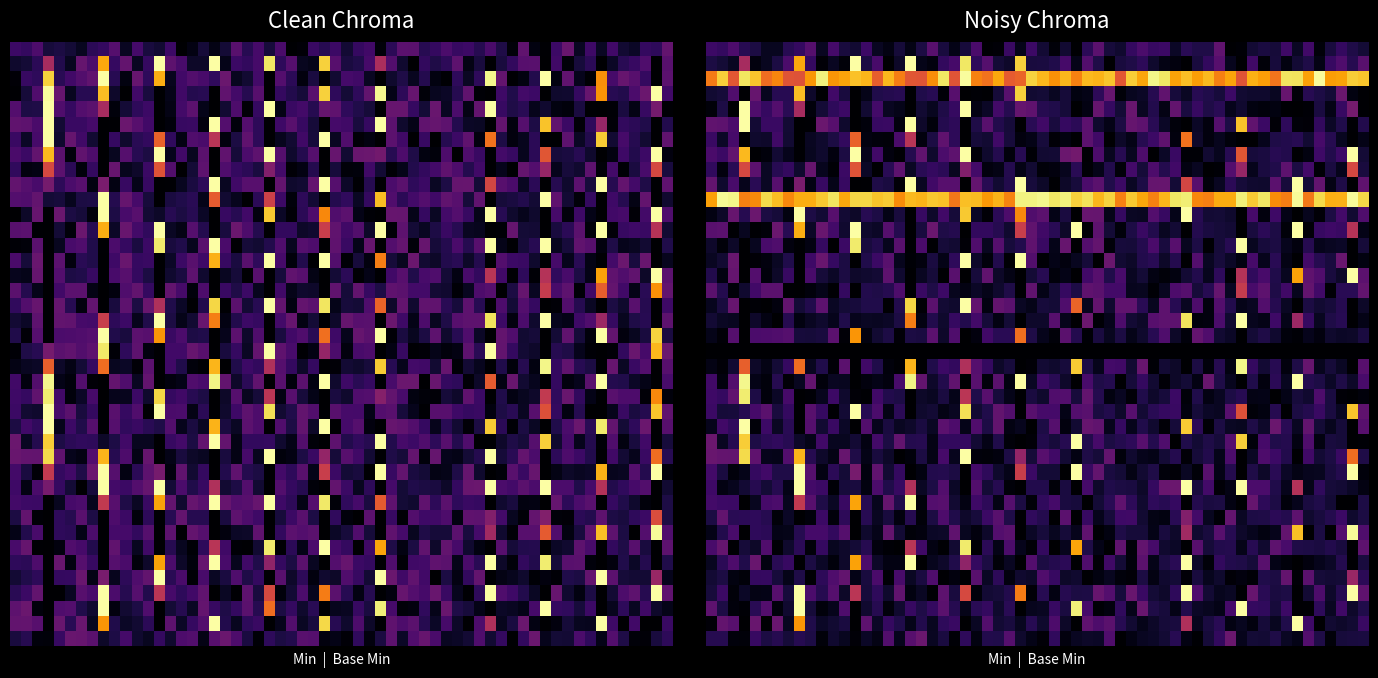

What is the total value across all series at Min?

1